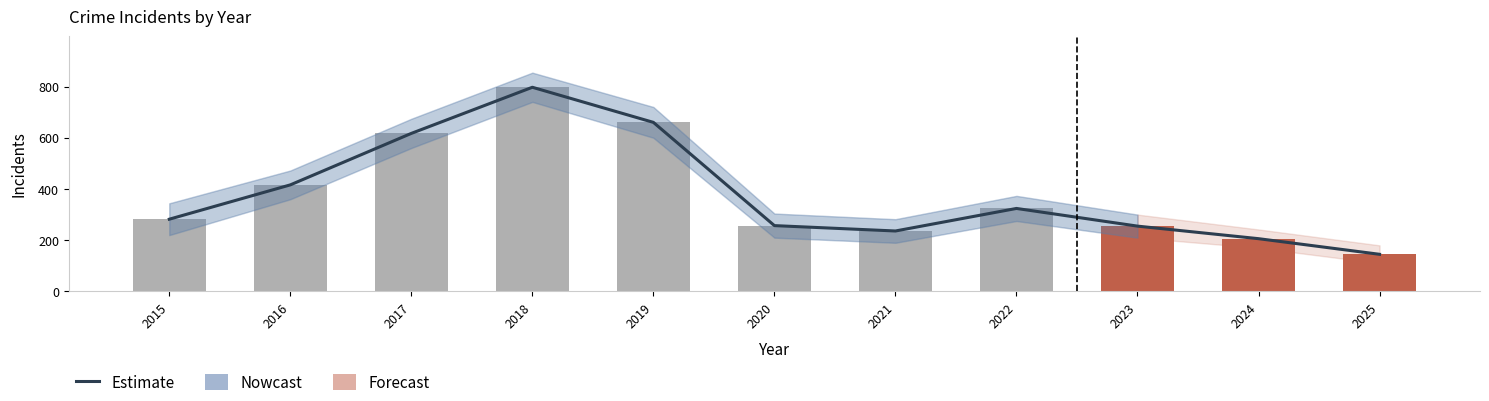

Approximately how many times larger is the value at 2017 compared to 2015?

2.2